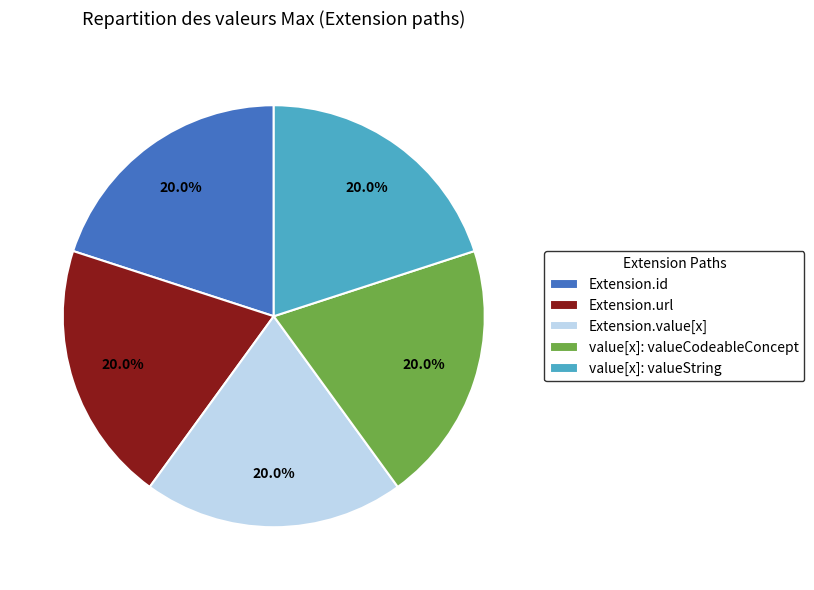

Approximately how many times larger is the value at value[x]: valueCodeableConcept compared to Extension.url?

1.0